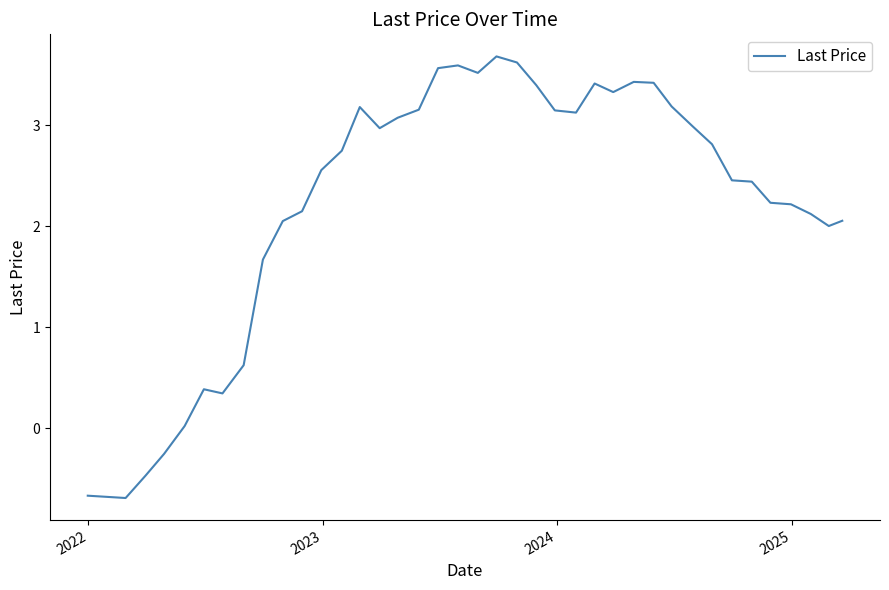

What is the minimum value shown in the chart?

-0.7